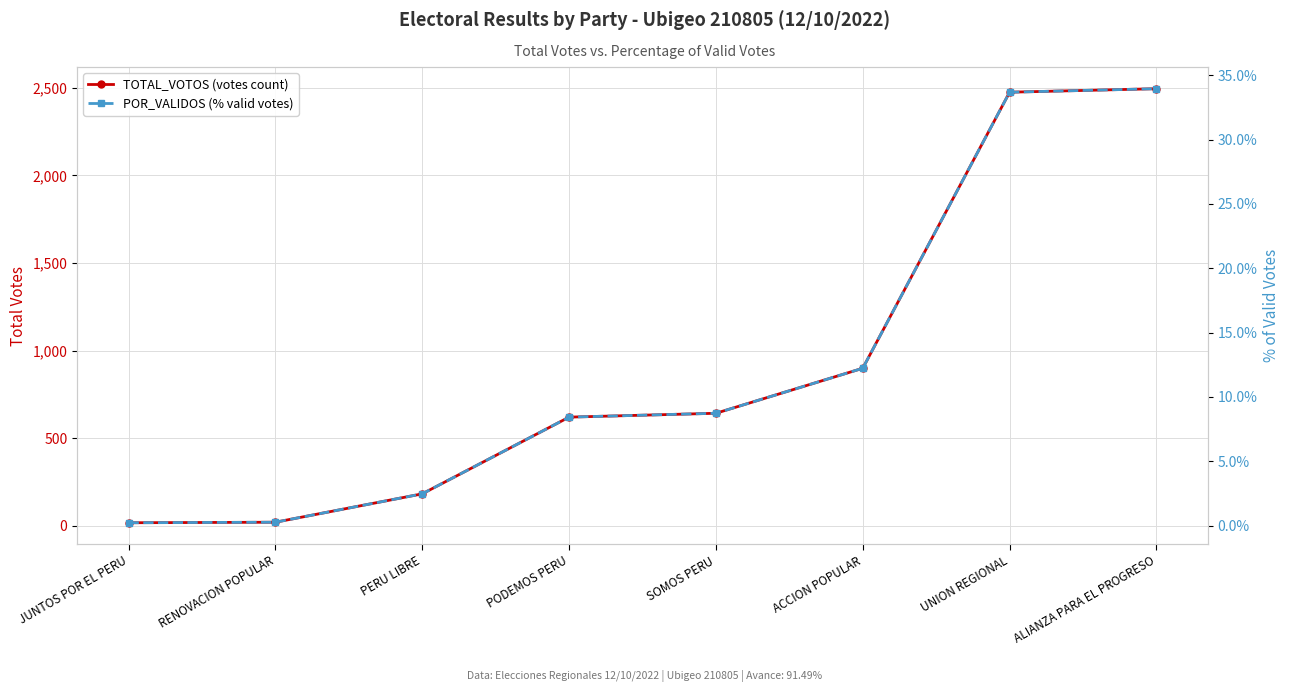

Between PODEMOS PERU and ALIANZA PARA EL PROGRESO, which series saw the biggest shift?

TOTAL_VOTOS (votes count)